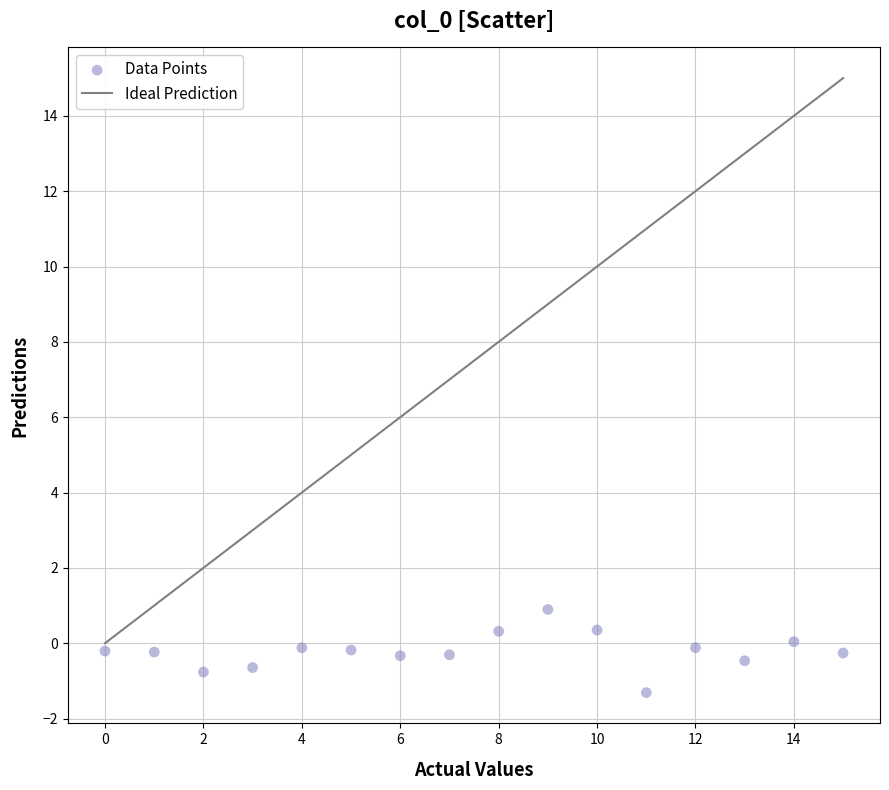

What is the range of Y values (max minus min)?

2.2